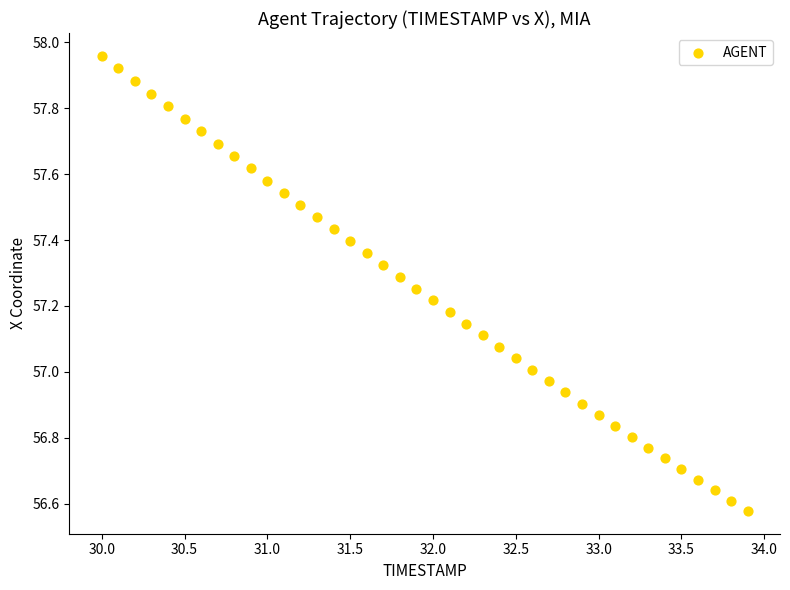

What is the range of X values (max minus min)?

3.9